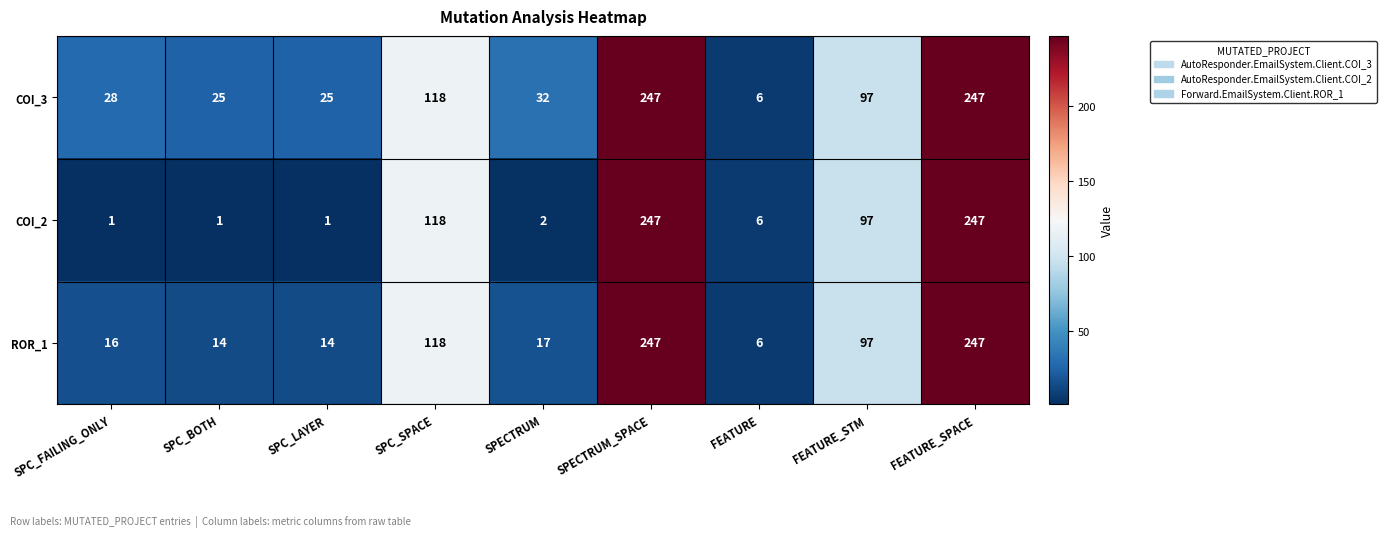

Reading left to right, what are all the values shown in this chart?

COI_3: 28	25	25	118	32	247	6	97	247
COI_2: 1	1	1	118	2	247	6	97	247
ROR_1: 16	14	14	118	17	247	6	97	247